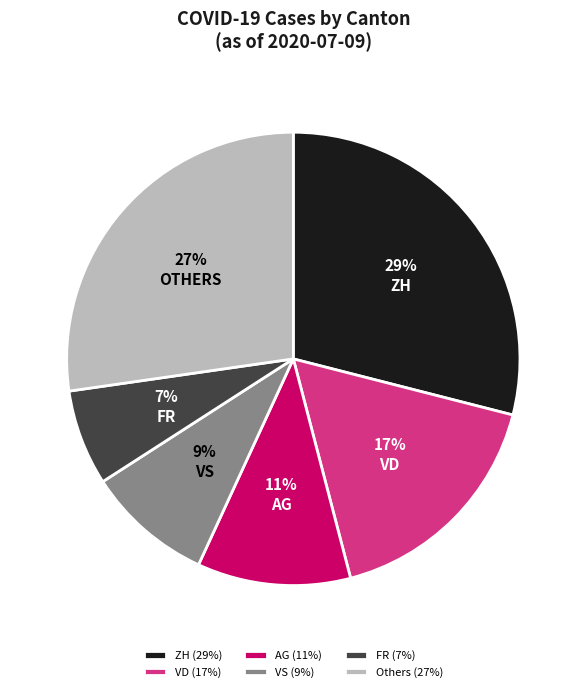

Rank the categories by value from highest to lowest.

ZH (29%), Others (27%), VD (17%), AG (11%), VS (9%), FR (7%)